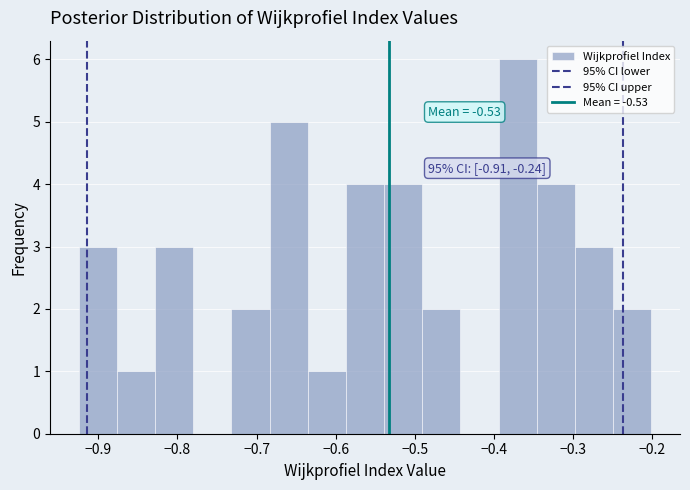

Which range on the x-axis has the tallest bar?

-0.39 to -0.35